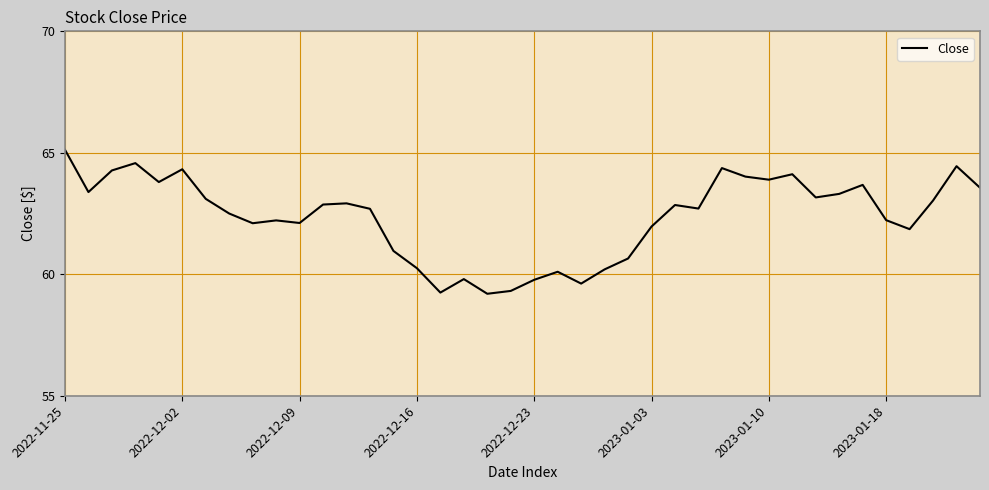

What is the minimum value shown in the chart?

59.2